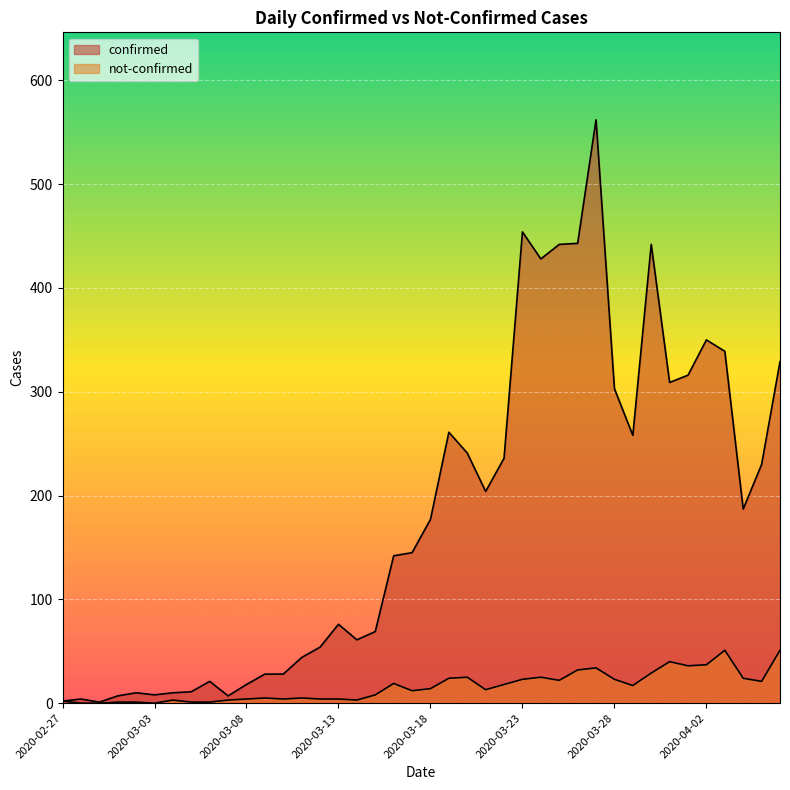

What is the sum of the not-confirmed values at 2020-03-14 and 2020-04-05?

24